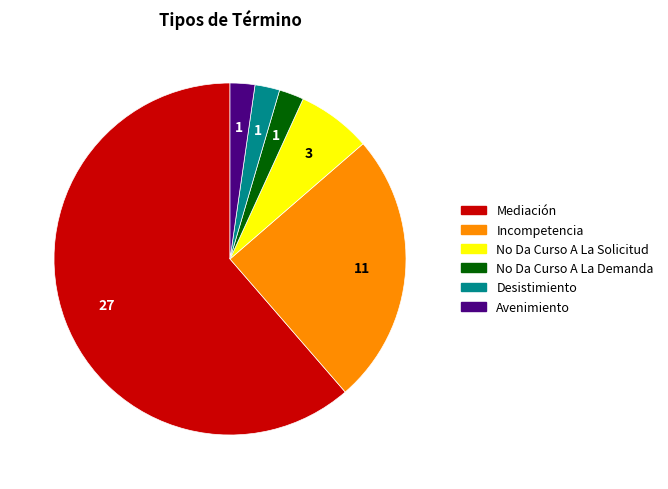

What is the ratio of the value at Mediación to the value at Avenimiento?

27.0